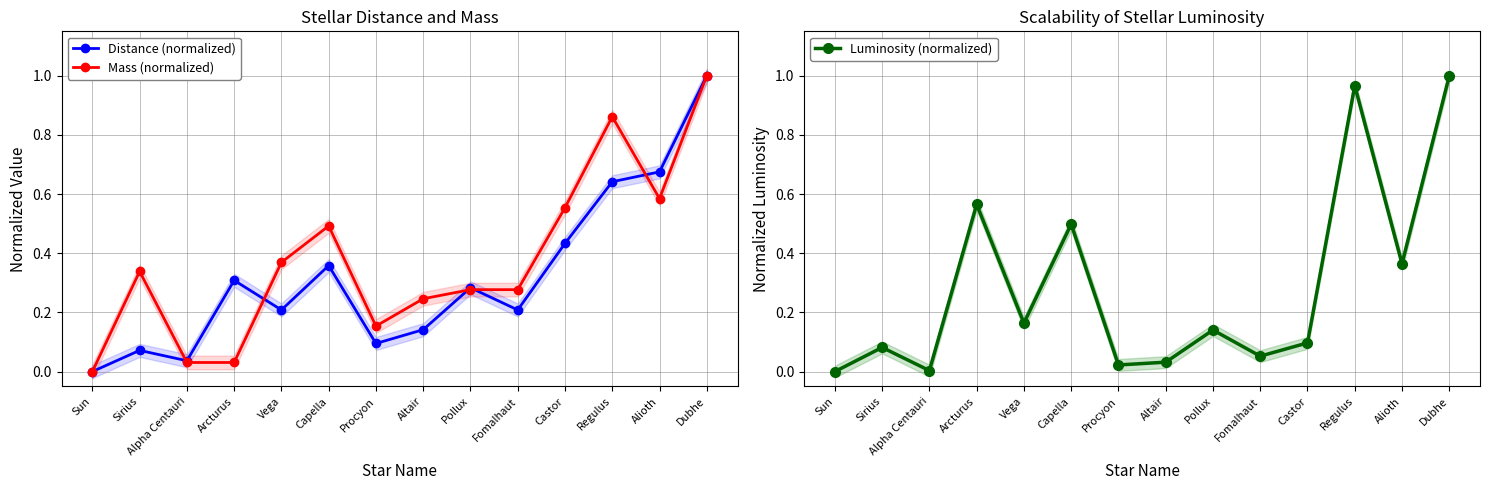

Between which two adjacent categories do Luminosity (normalized) and Mass (normalized) first intersect?

Alpha Centauri and Arcturus